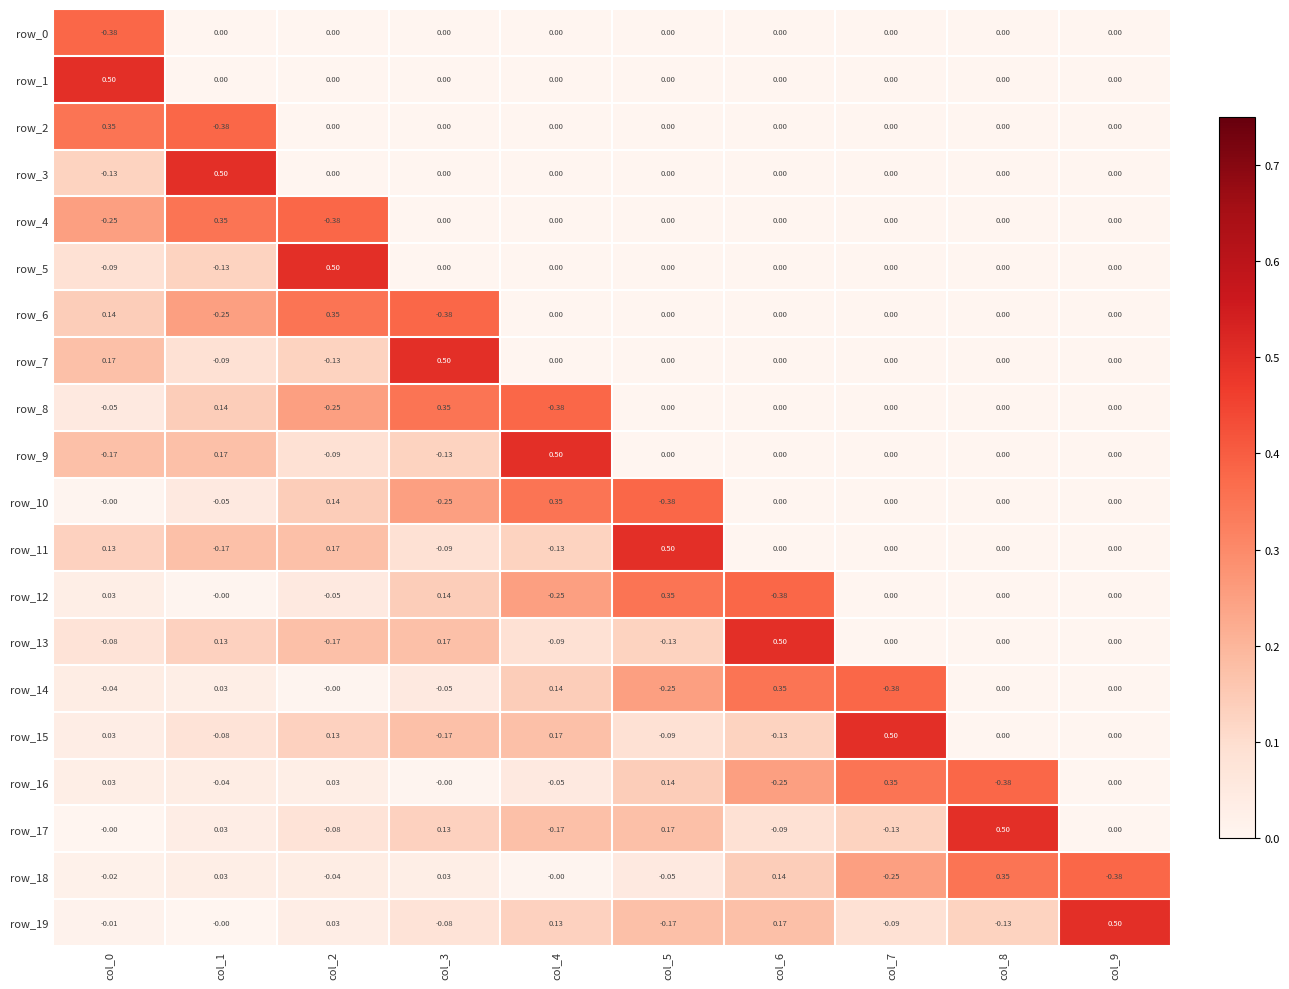

How many positive values does the row_1 series have?

1